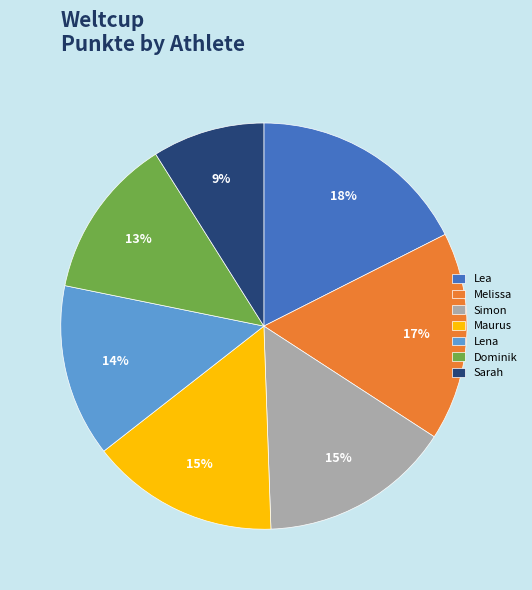

The Dominik slice represents 26% of the pie. True or false?

False